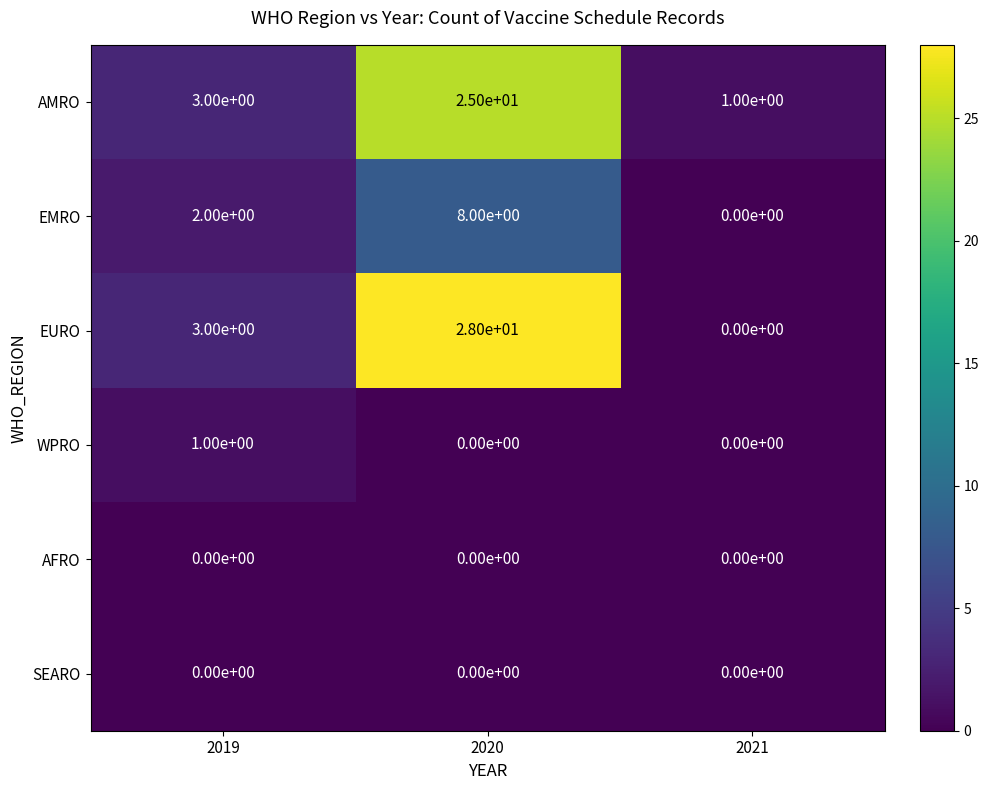

Which series has the largest range (max minus min)?

EURO